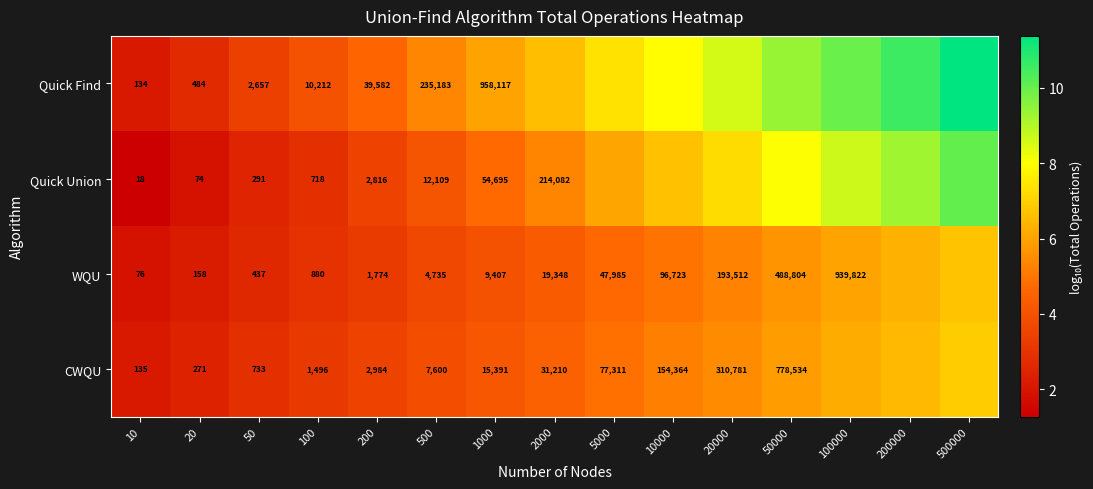

At 20, list the series in order from smallest to largest.

Quick Union, WQU, CWQU, Quick Find